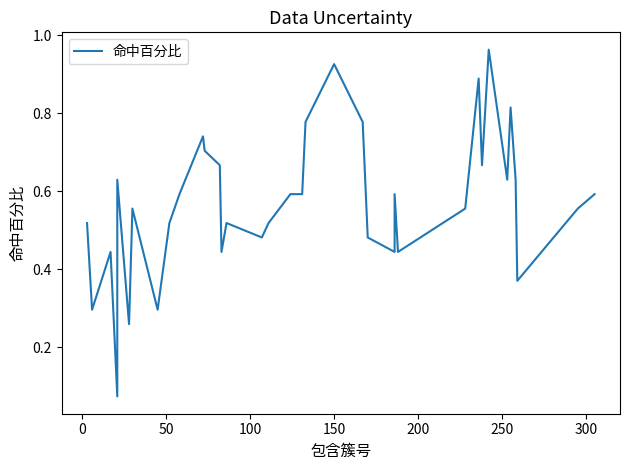

The value at 27 is 1.5. True or false?

False